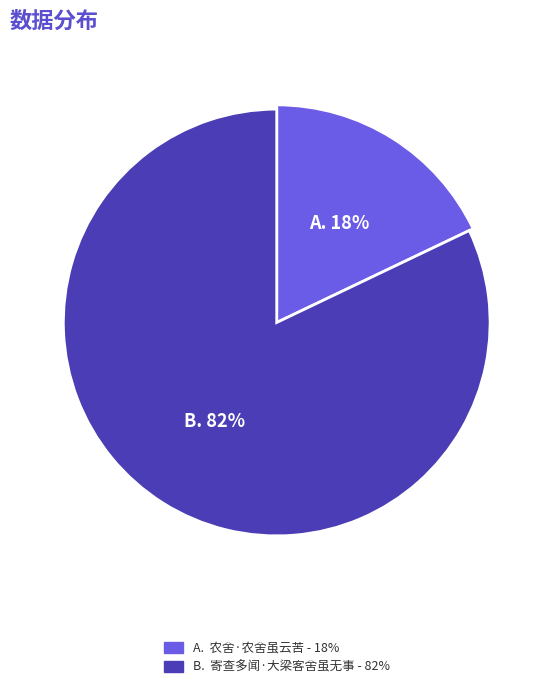

What is the ratio of the value at 农舍·农舍虽云苦 to the value at 寄查多闻·大梁客舍虽无事?

0.2